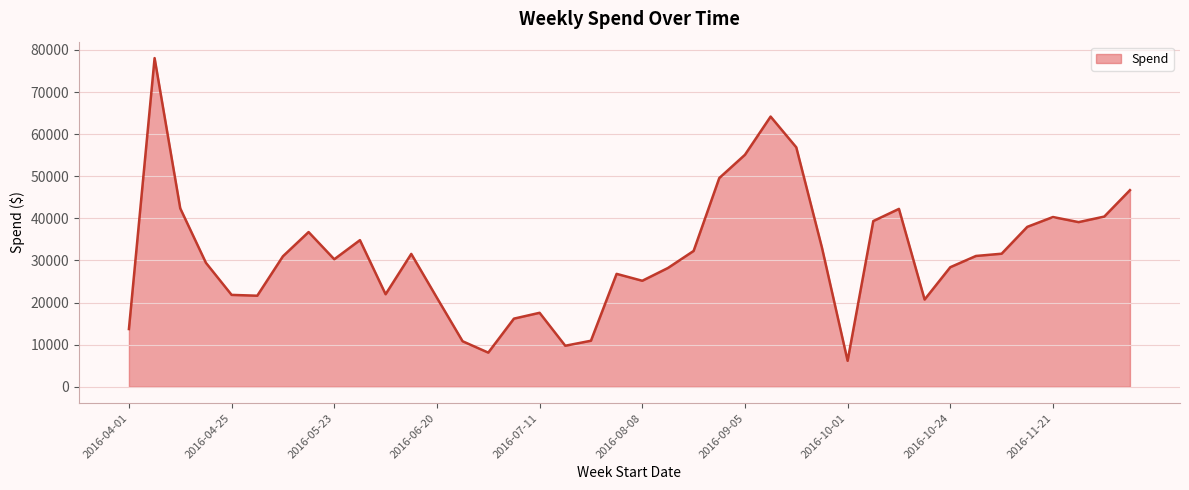

How many lines are shown in the chart?

1